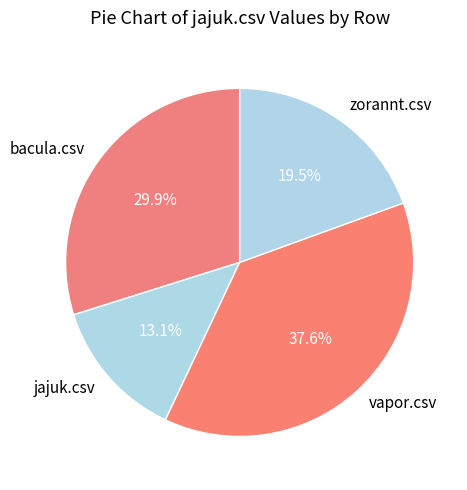

What percentage do zorannt.csv and jajuk.csv together represent?

32.6%